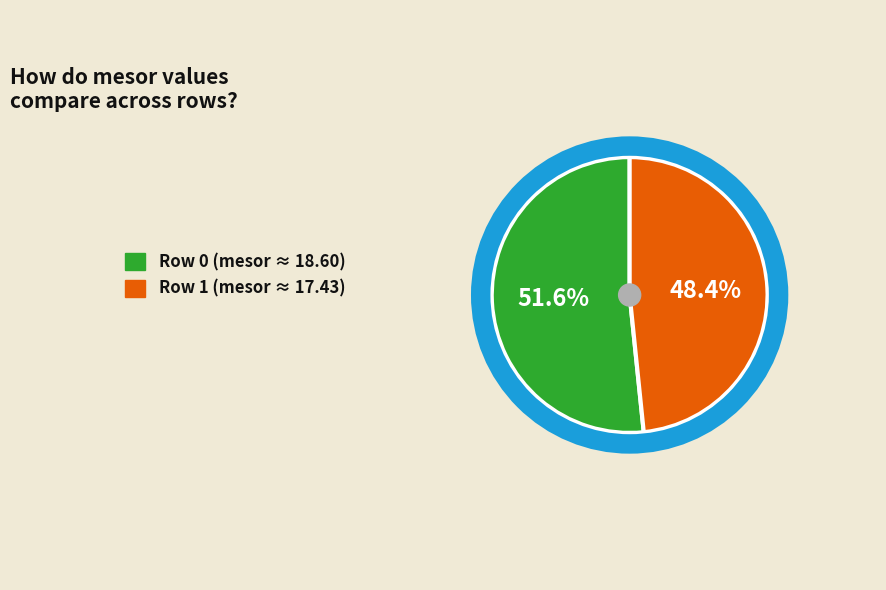

Does any single category account for the majority?

Yes